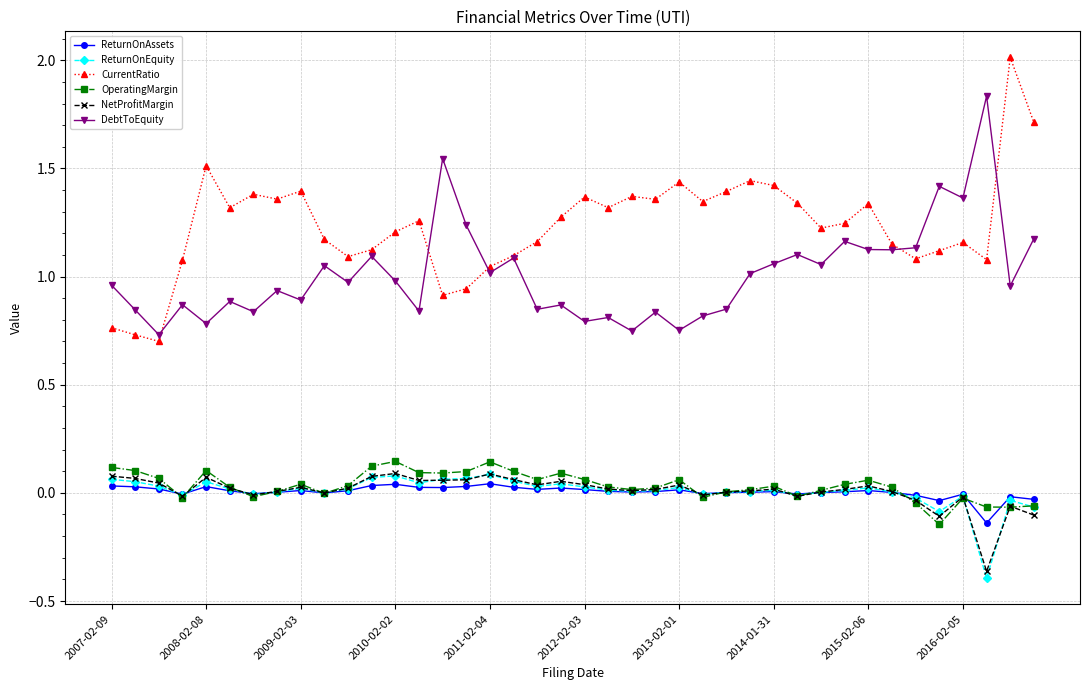

True or false: ReturnOnAssets has more than 2 interior local peaks.

True